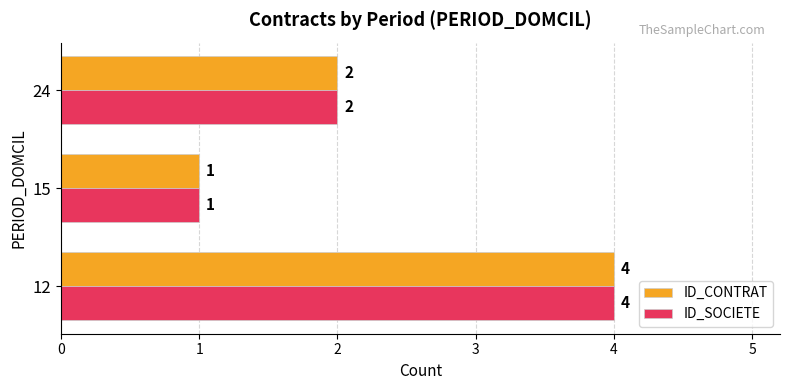

List the labels in order of ID_CONTRAT value, largest first.

12, 24, 15